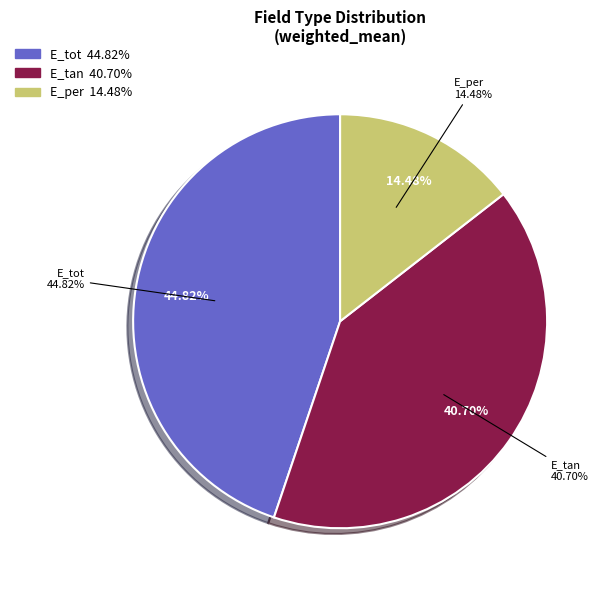

What percentage is the E_tot slice, to the nearest percent?

45%